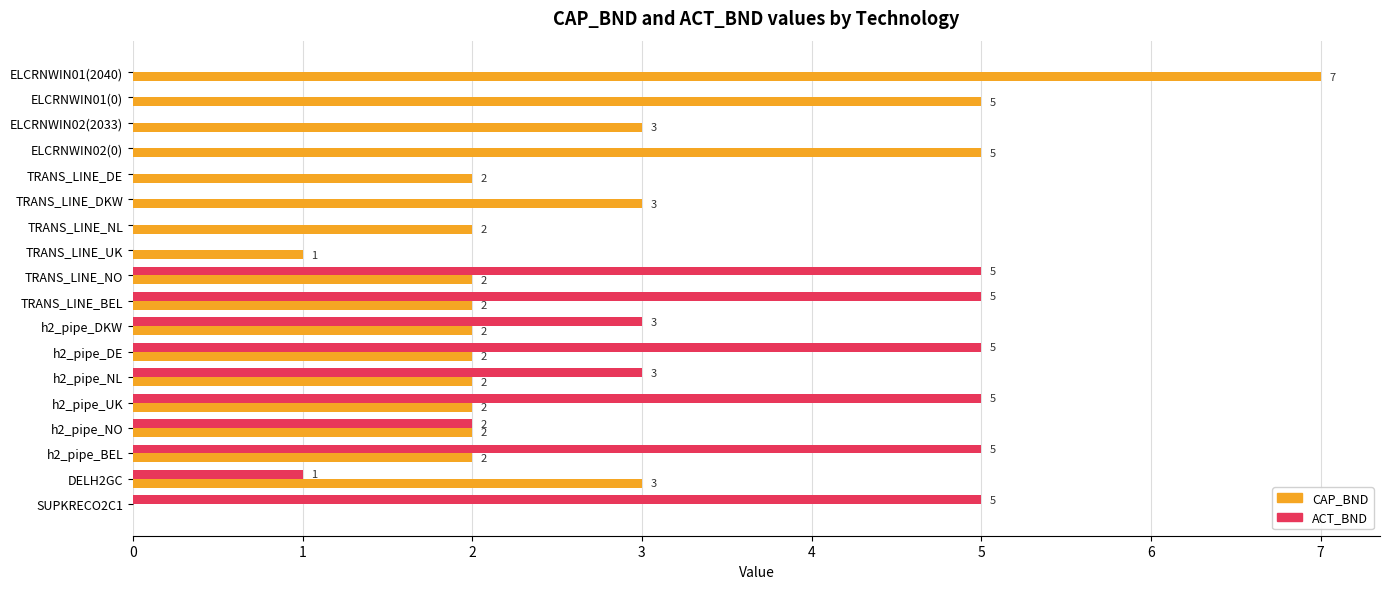

Between TRANS_LINE_DE and SUPKRECO2C1, which series saw the biggest shift?

ACT_BND